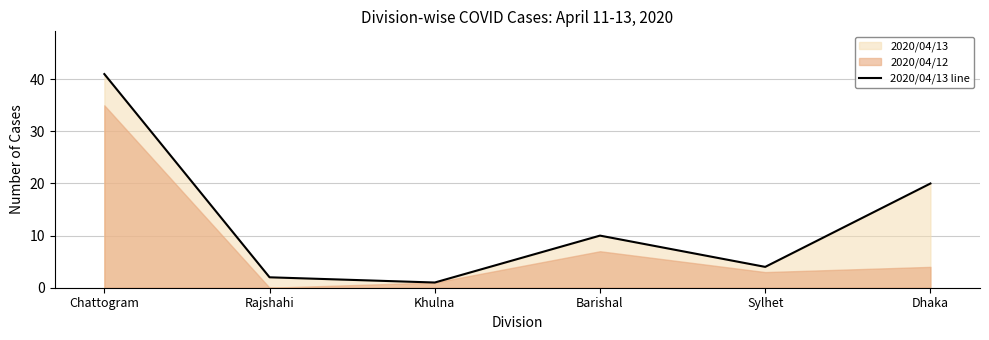

Which has a higher value, Chattogram or Khulna?

Chattogram